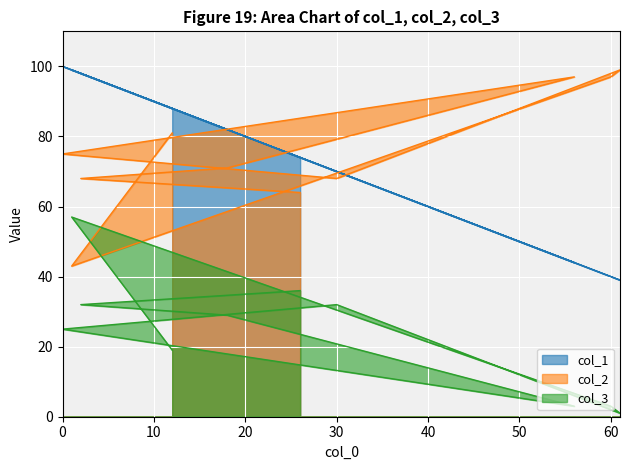

What is the label of the 9th point from the left?

1